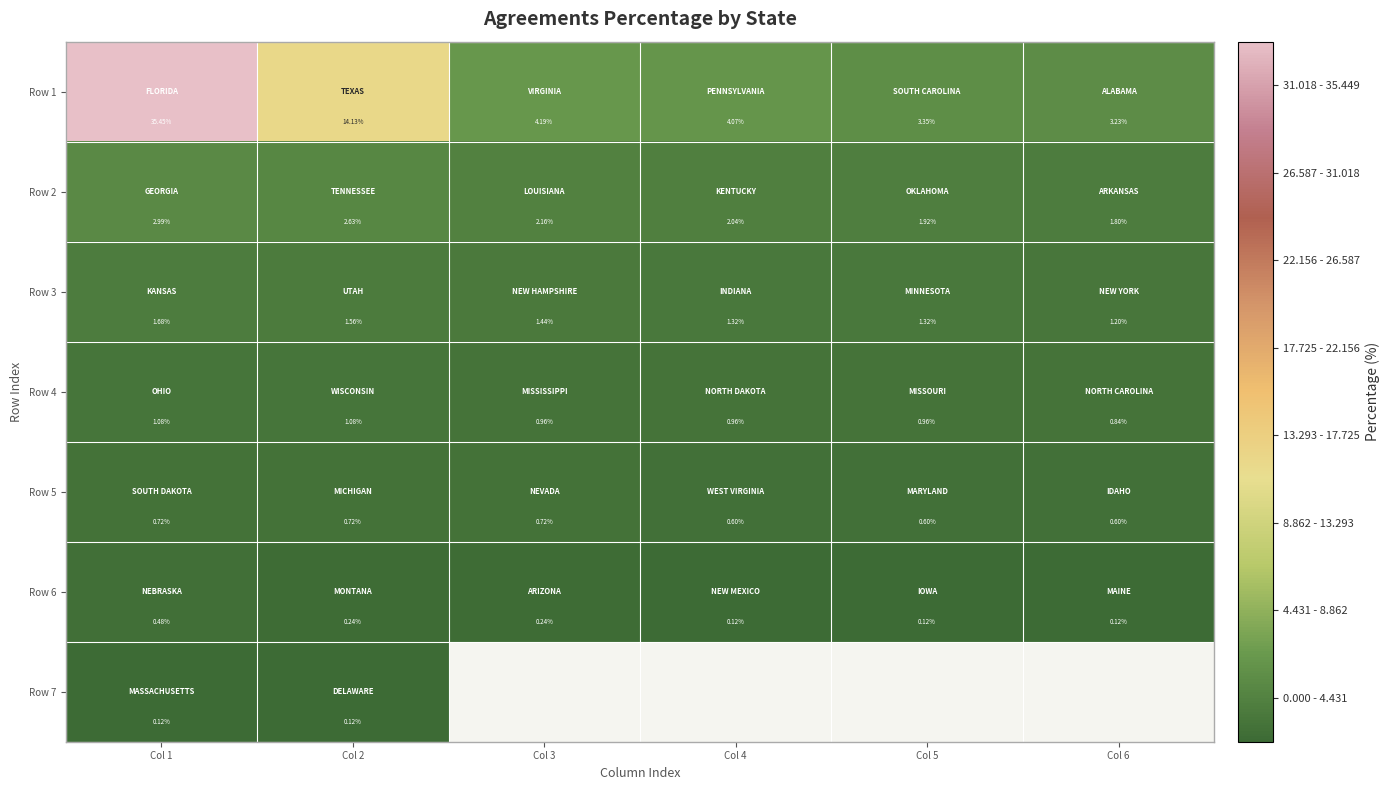

At how many categories does at least one series exceed 34?

1